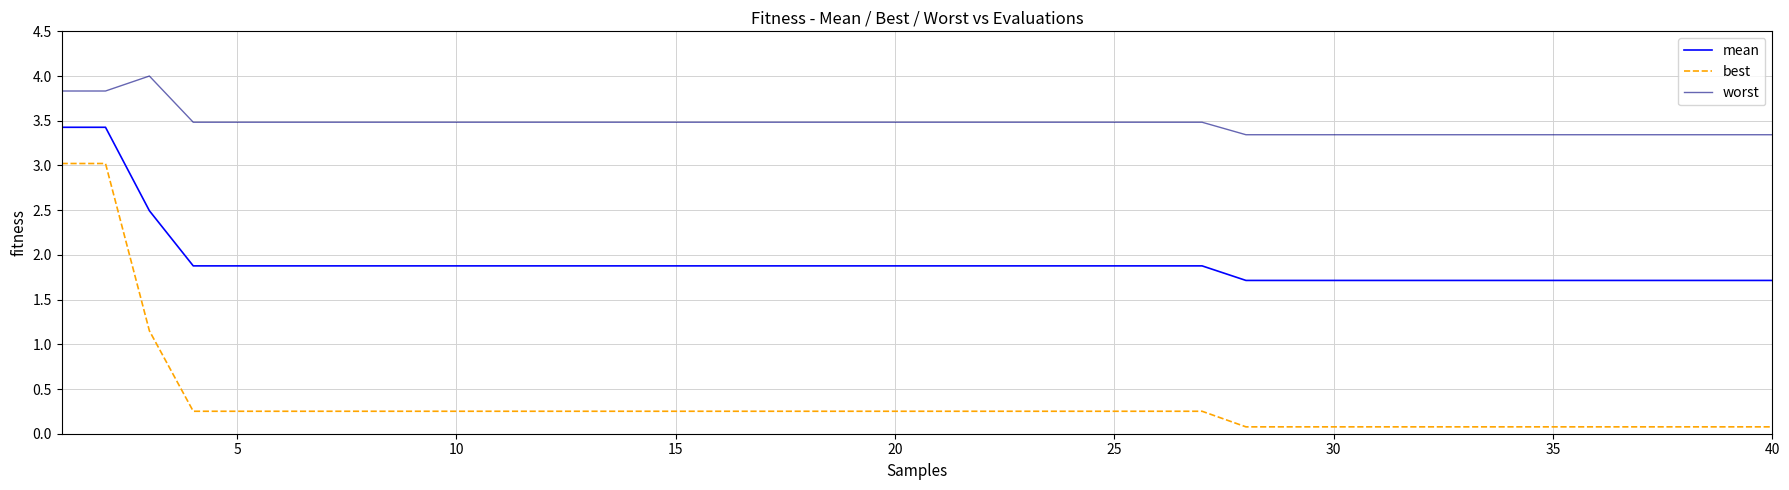

True or false: worst and best cross at least once.

False